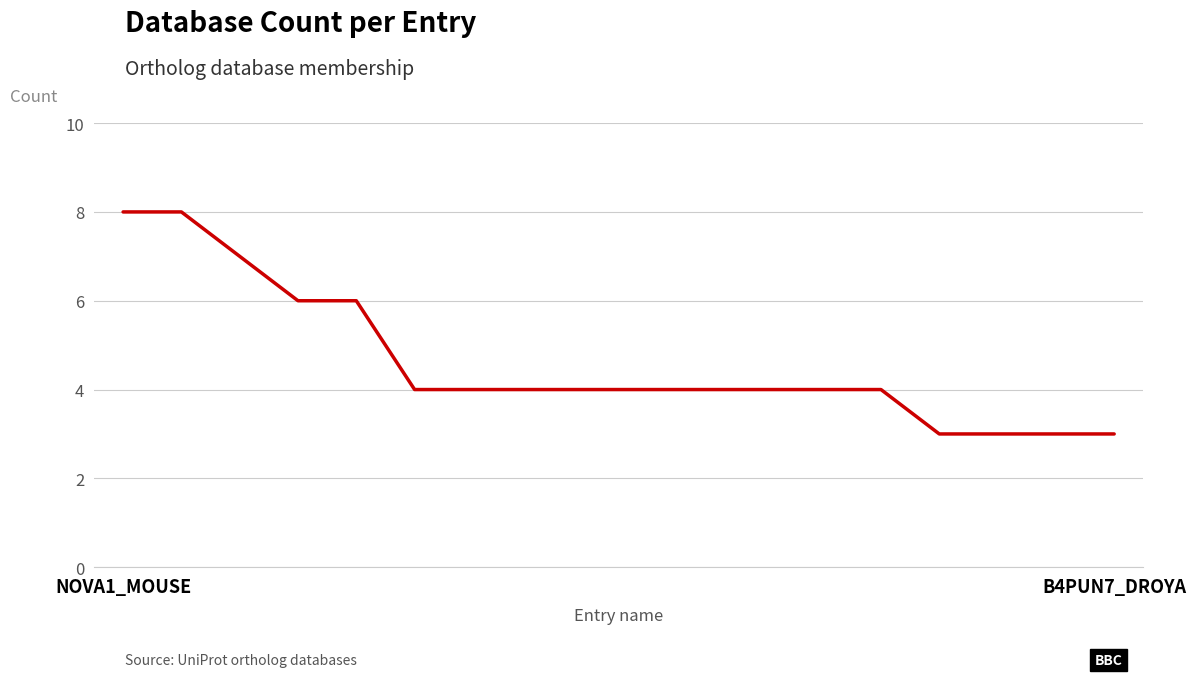

What is the minimum value shown in the chart?

3